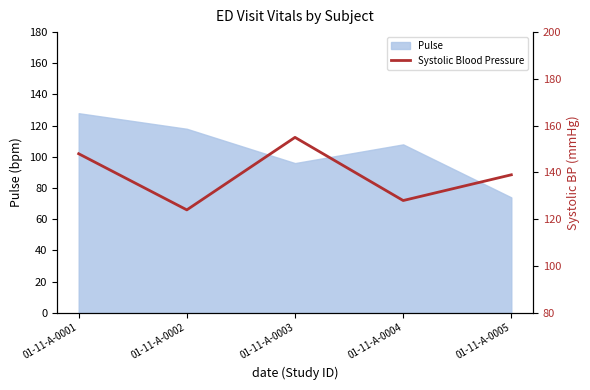

Rank the categories by value from highest to lowest.

01-11-A-0003, 01-11-A-0001, 01-11-A-0005, 01-11-A-0004, 01-11-A-0002